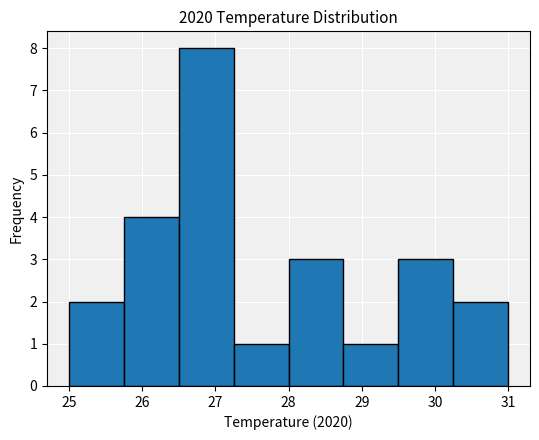

How tall is the bar that spans 27.25 to 28.00 on the x-axis? Neither the bar edges nor the heights are printed on the chart, so give them approximately, as read against the axes.

1